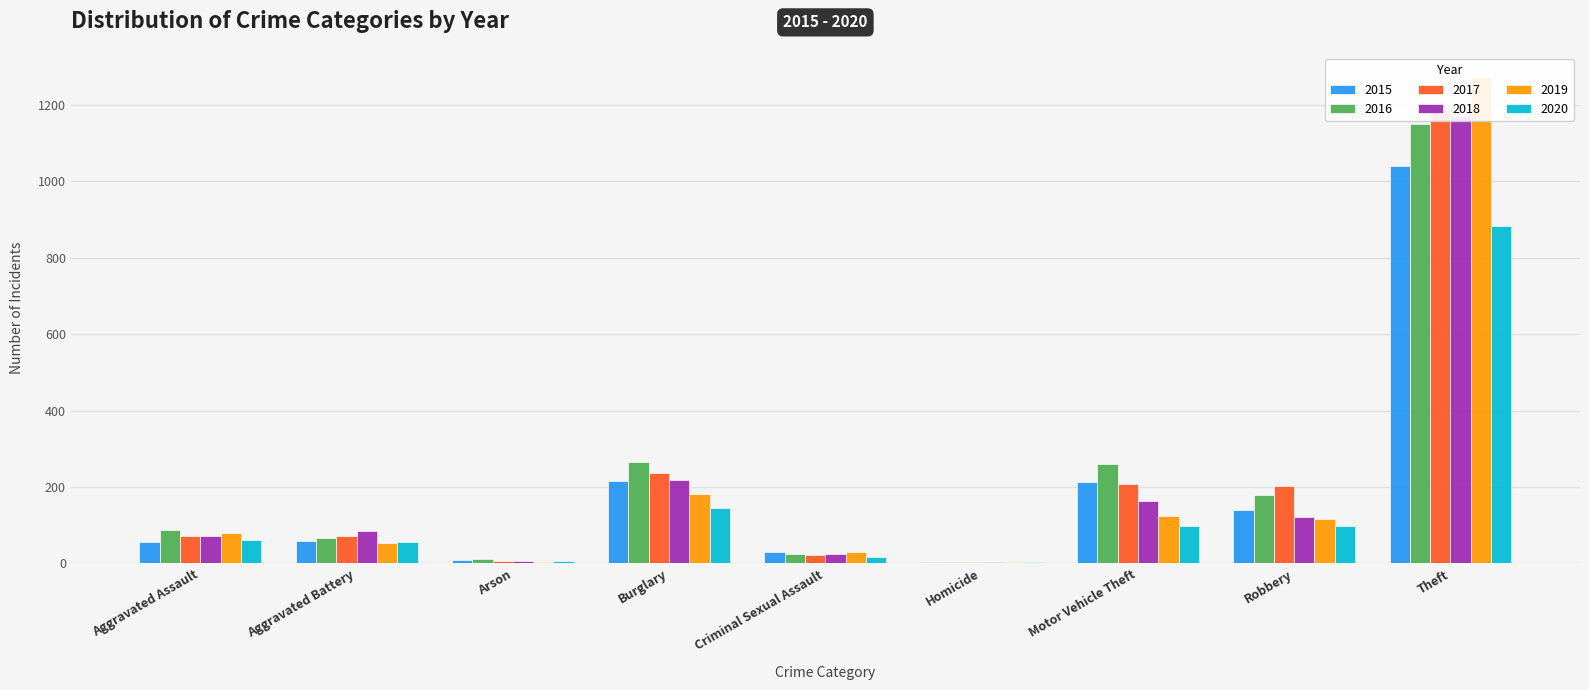

At which label does 2015 reach its minimum?

Homicide